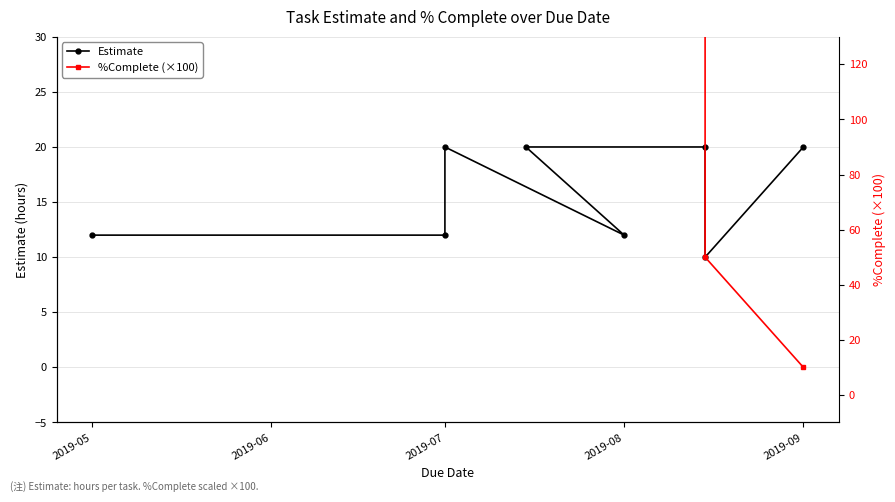

At which category does Estimate reach its first local valley?

2019-08